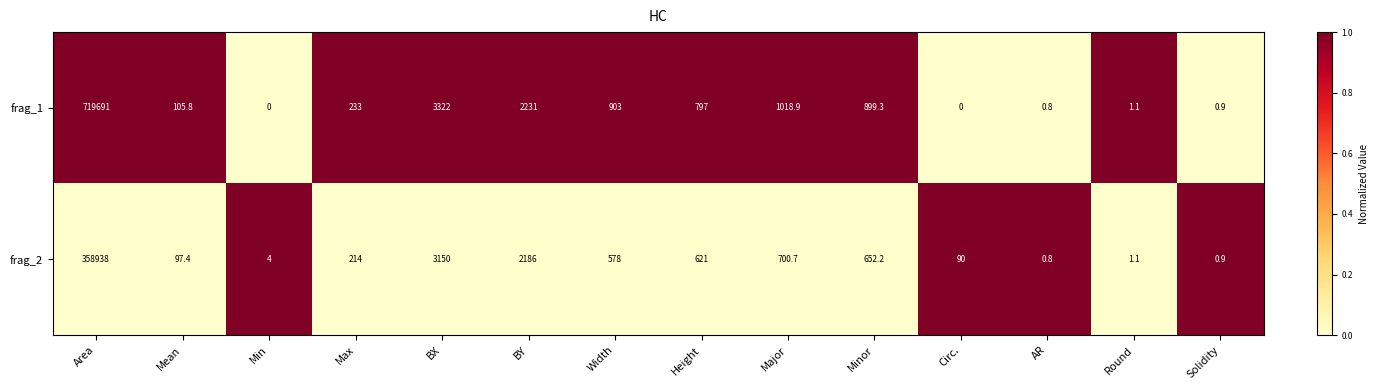

Reading right to left, list all the values displayed in this chart.

frag_1: 0.9	1.1	0.8	0.0	899.3	1018.9	797.0	903.0	2231.0	3322.0	233.0	0.0	105.8	719691.0
frag_2: 0.9	1.1	0.8	90.0	652.2	700.7	621.0	578.0	2186.0	3150.0	214.0	4.0	97.4	358938.0